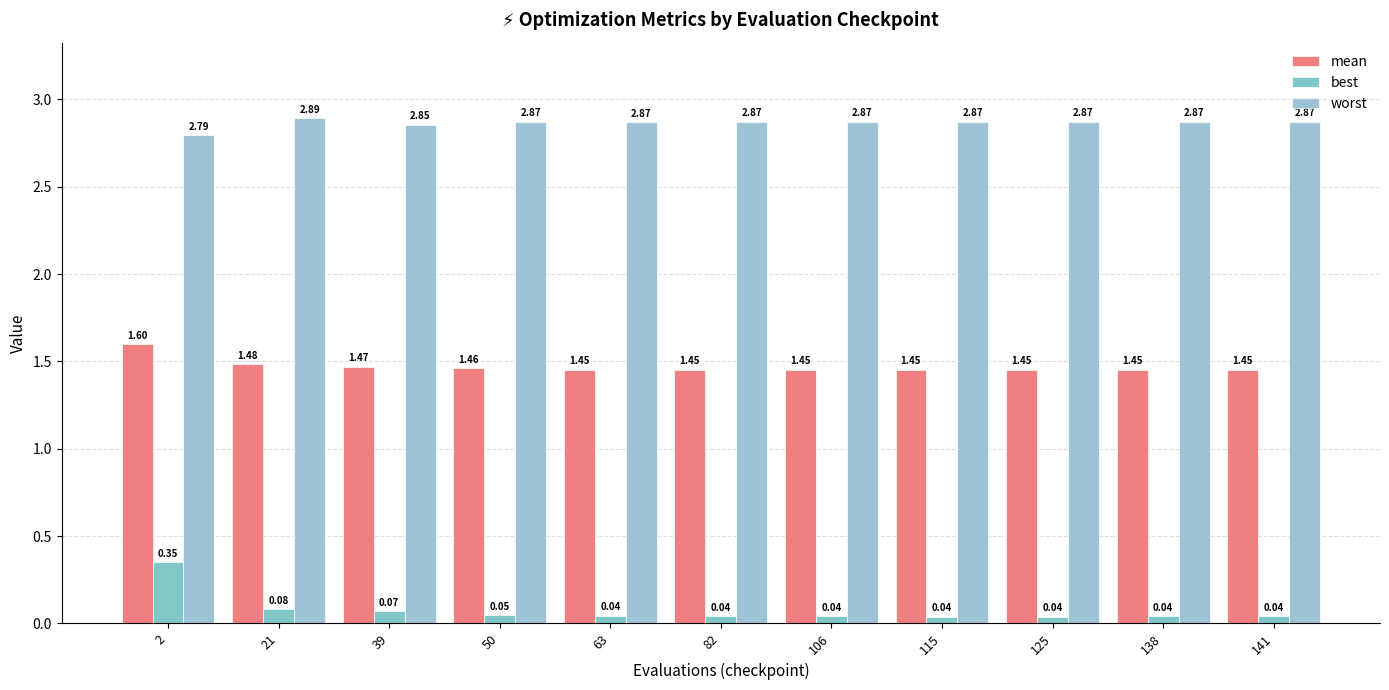

What value does the mean series have at 21?

1.5